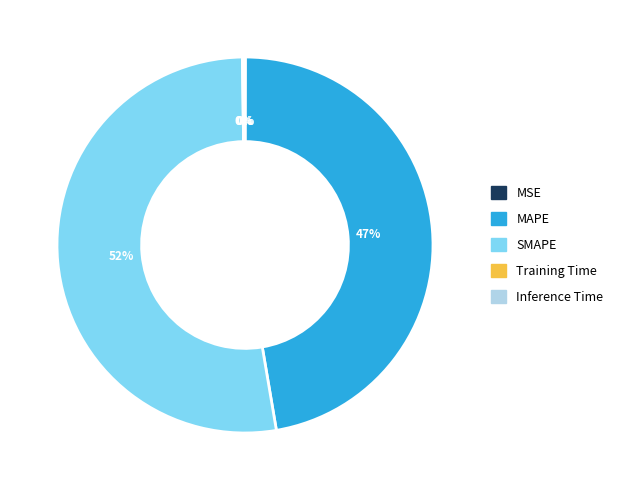

True or false: SMAPE accounts for 67% of the total.

False